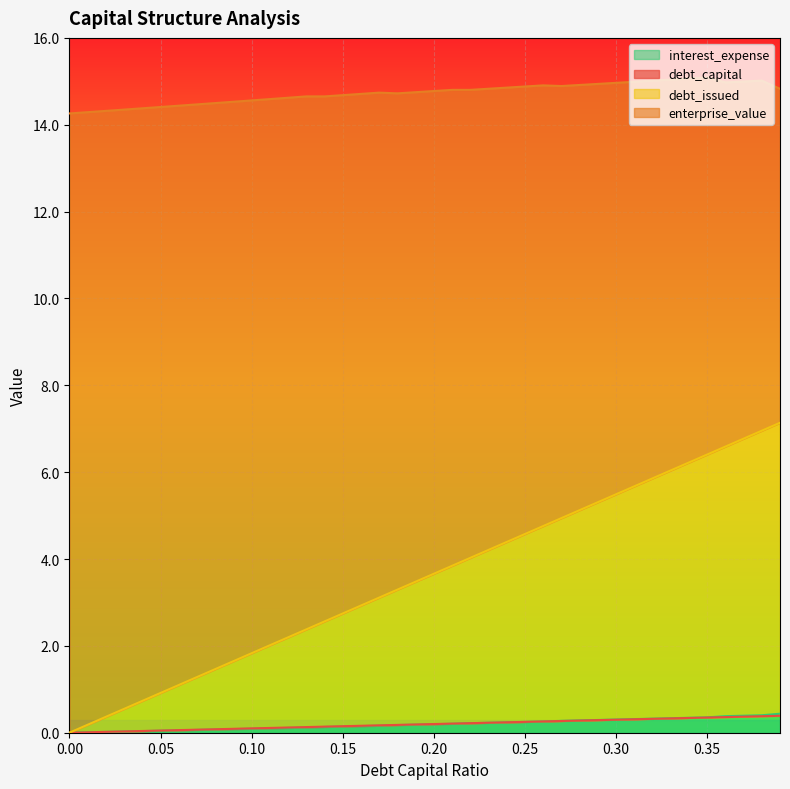

True or false: debt_issued and debt_capital intersect in this chart.

False